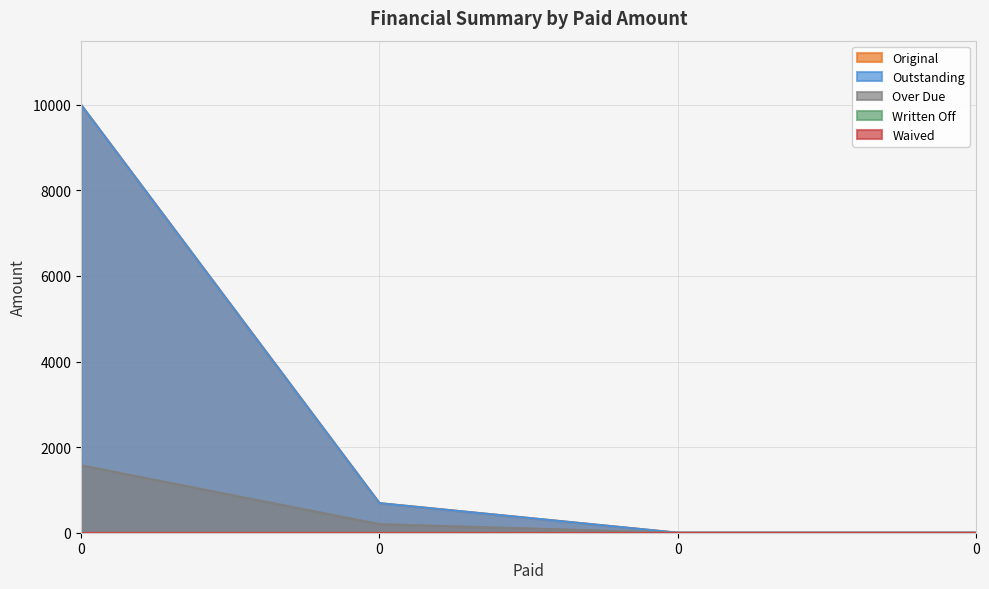

What is the maximum value shown in the chart?

10000.0